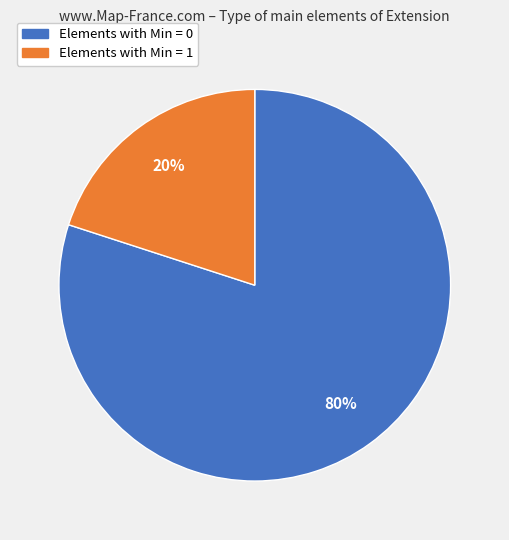

How many segments does this pie chart have?

2